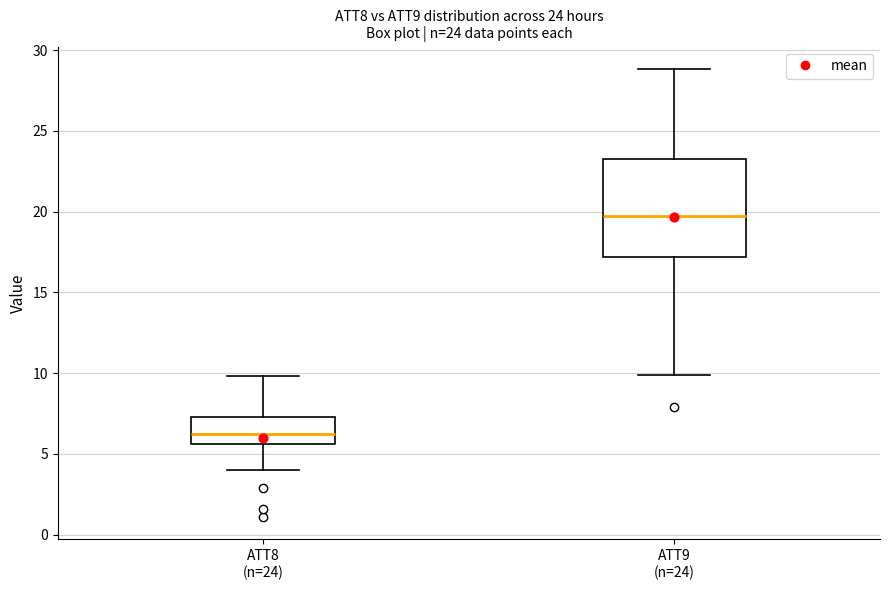

Which box has the lowest median line?

ATT8 (n=24)